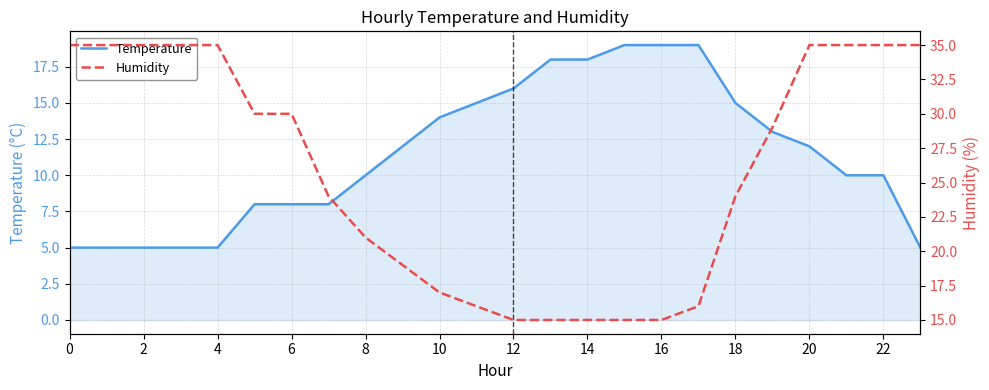

What is the sum of all Temperature values?

274